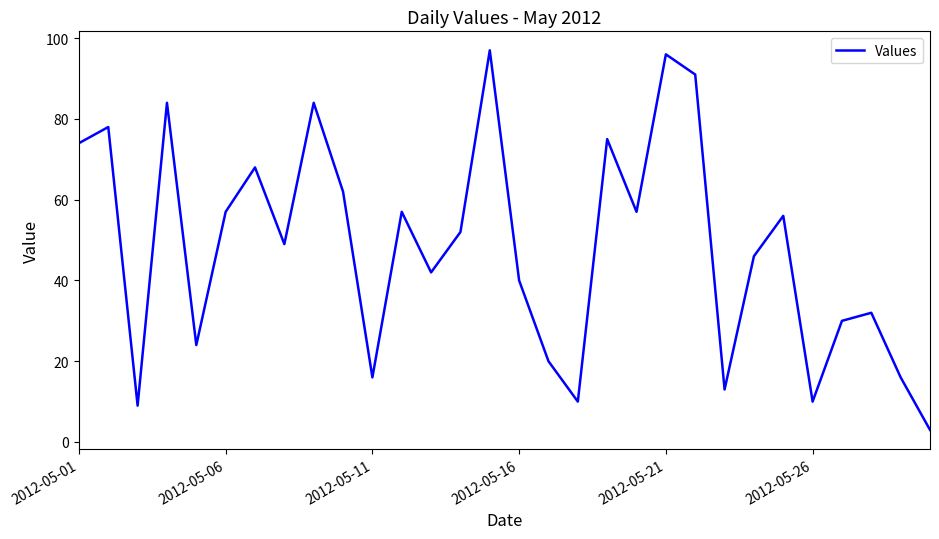

What is the difference between the maximum and minimum values?

94